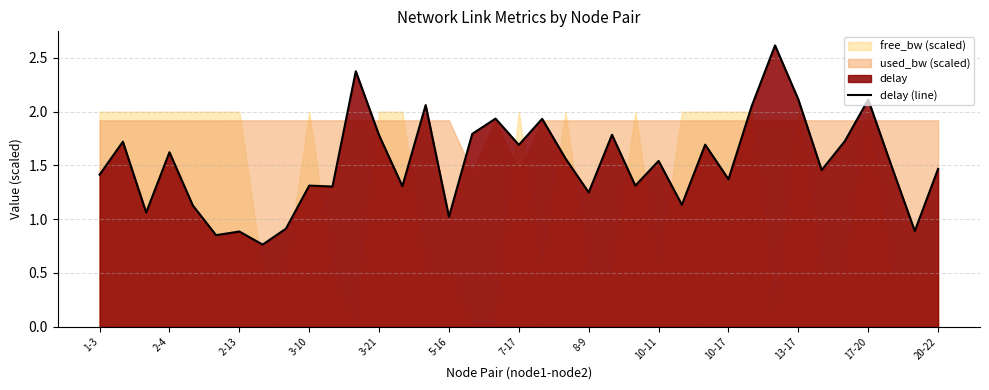

The delay (line) series shows 2.4 at 10-17. True or false?

False